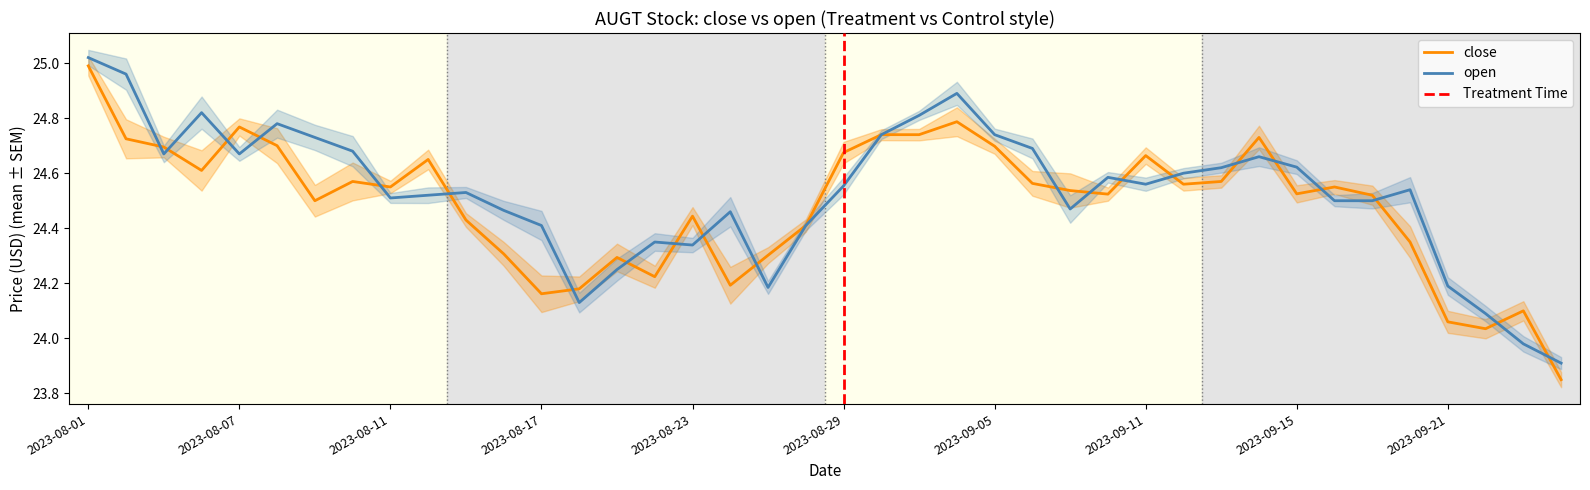

At which category is the sum across all series the highest?

2023-08-01